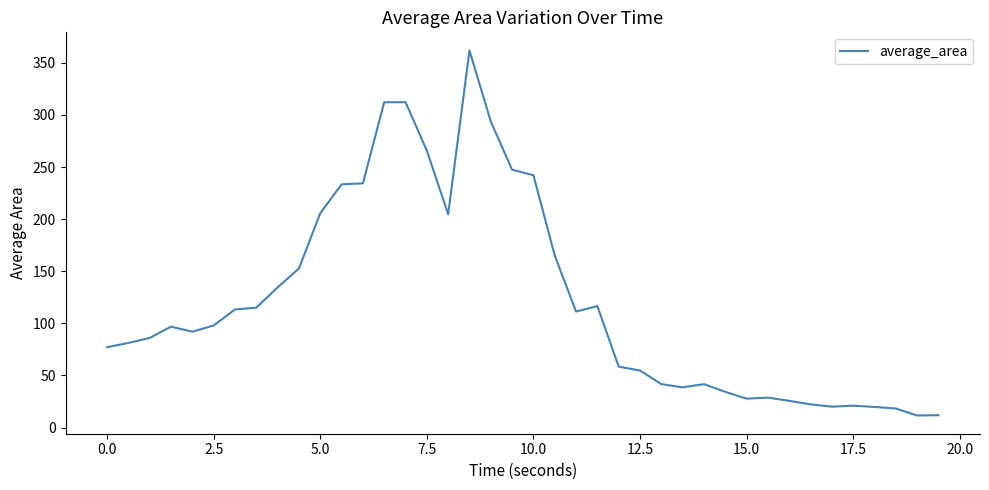

What is the maximum value shown in the chart?

361.7